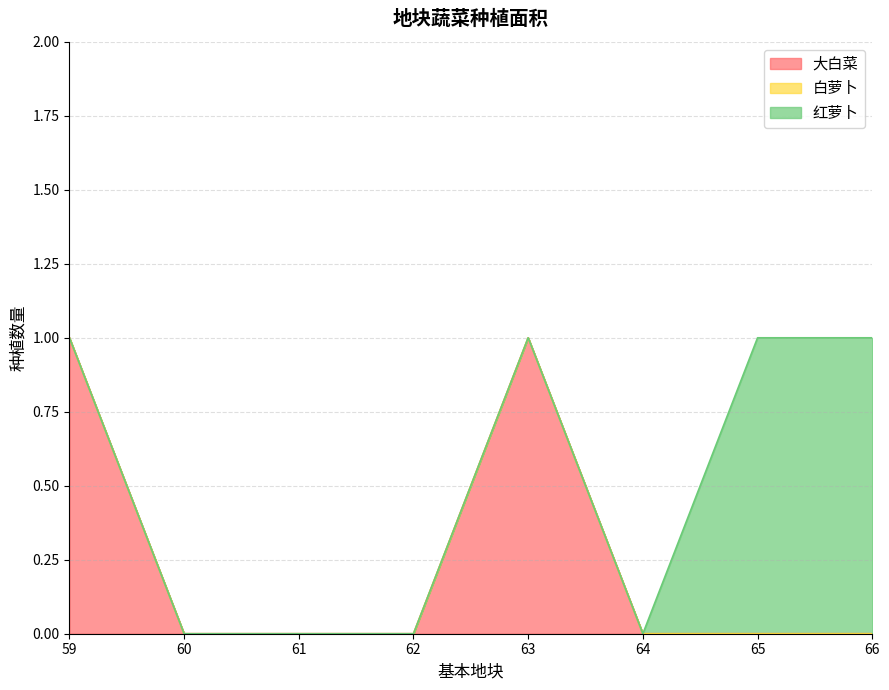

What are all the series names shown in the legend?

大白菜, 白萝卜, 红萝卜